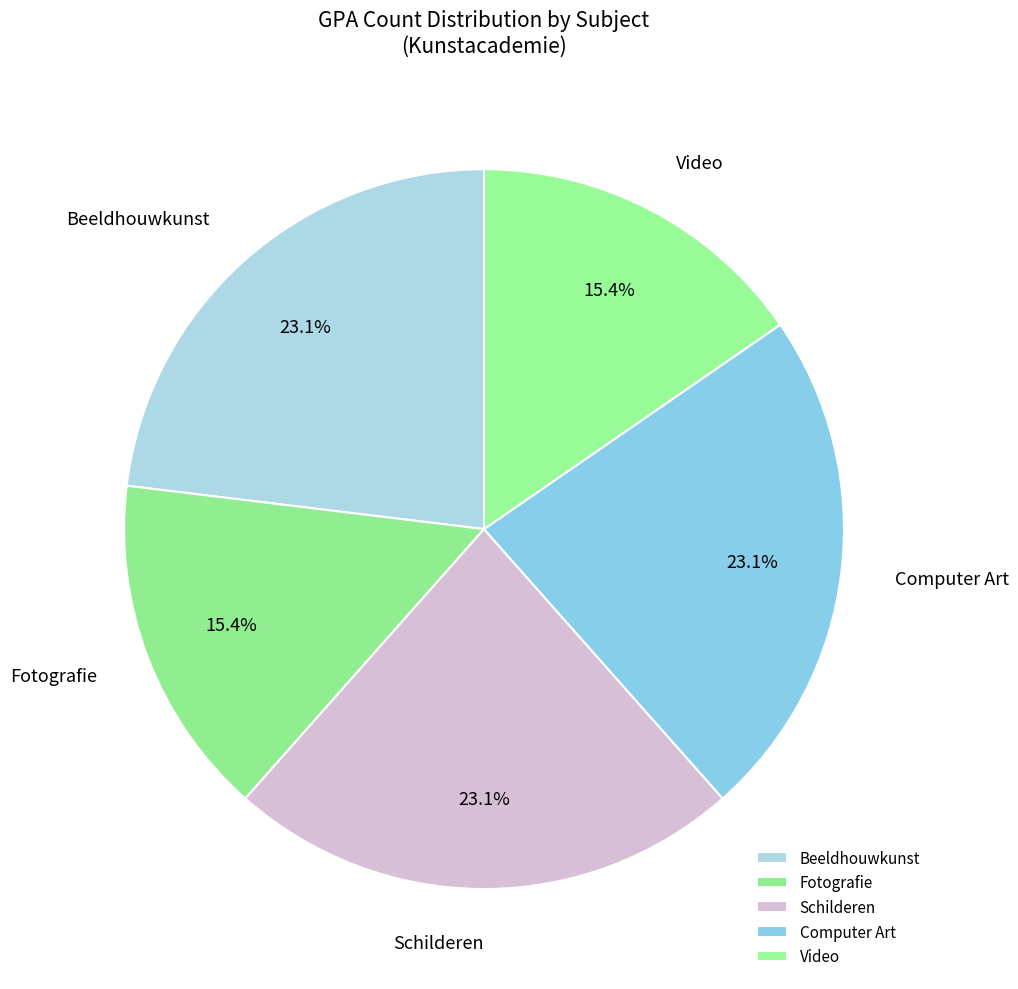

What is the ratio of the value at Video to the value at Beeldhouwkunst?

0.7